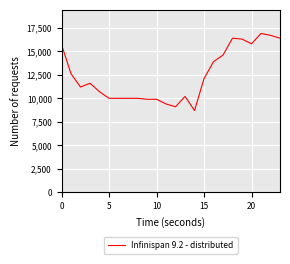

True or false: the data has more than 0 interior local peaks.

True